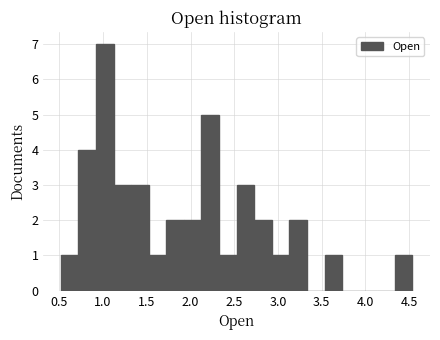

Reading left to right, transcribe this chart: for each bar, give the range it covers on the x-axis and its height. Neither the bar edges nor the heights are printed on the chart, so give them approximately, as read against the axes.

0.50 to 0.70: 1
0.70 to 0.90: 4
0.90 to 1.10: 7
1.10 to 1.30: 3
1.30 to 1.50: 3
1.50 to 1.70: 1
1.70 to 1.90: 2
1.90 to 2.15: 2
2.15 to 2.35: 5
2.35 to 2.55: 1
2.55 to 2.75: 3
2.75 to 2.95: 2
2.95 to 3.15: 1
3.15 to 3.35: 2
3.35 to 3.55: 0
3.55 to 3.75: 1
3.75 to 3.95: 0
3.95 to 4.15: 0
4.15 to 4.35: 0
4.35 to 4.55: 1